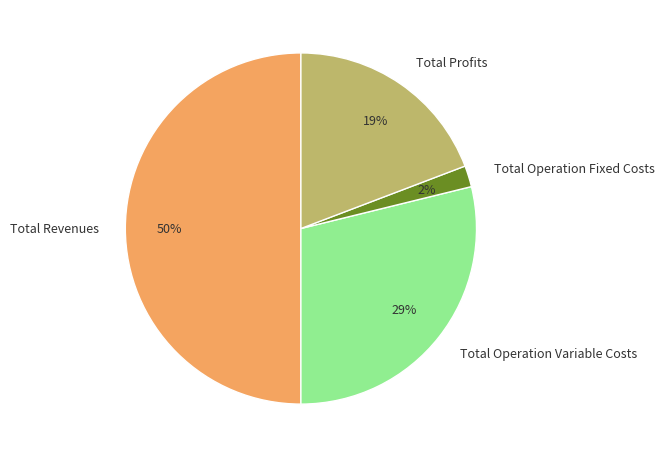

Count the number of slices in the pie.

4